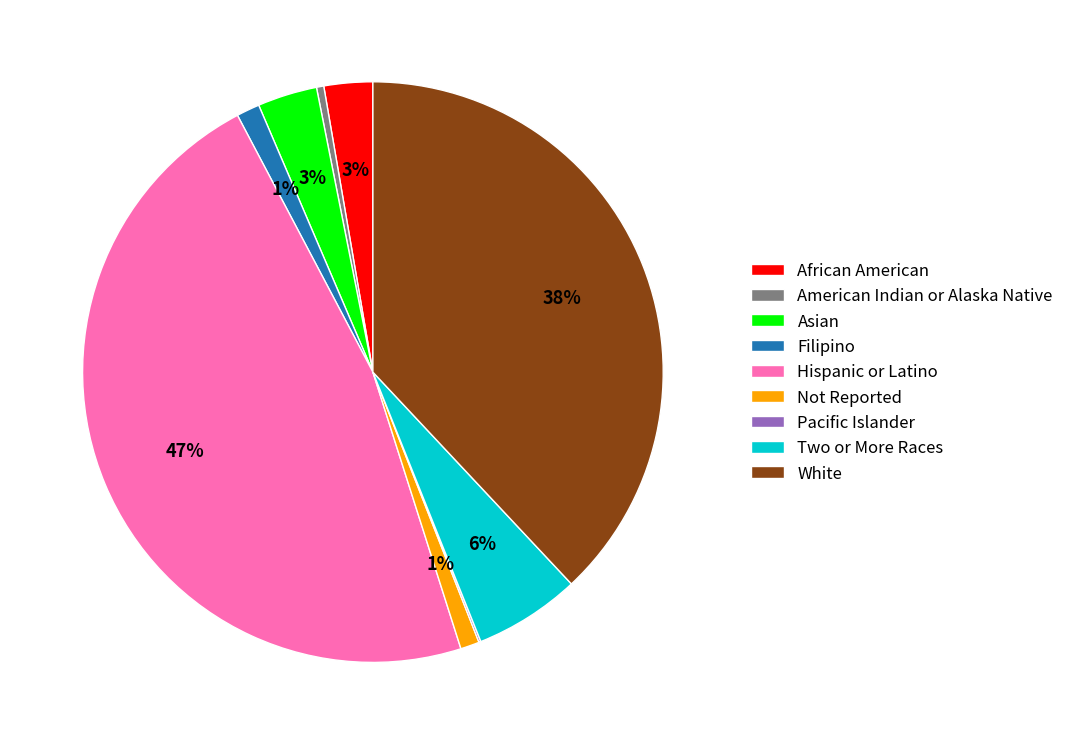

Does American Indian or Alaska Native account for over 50% of the chart?

No